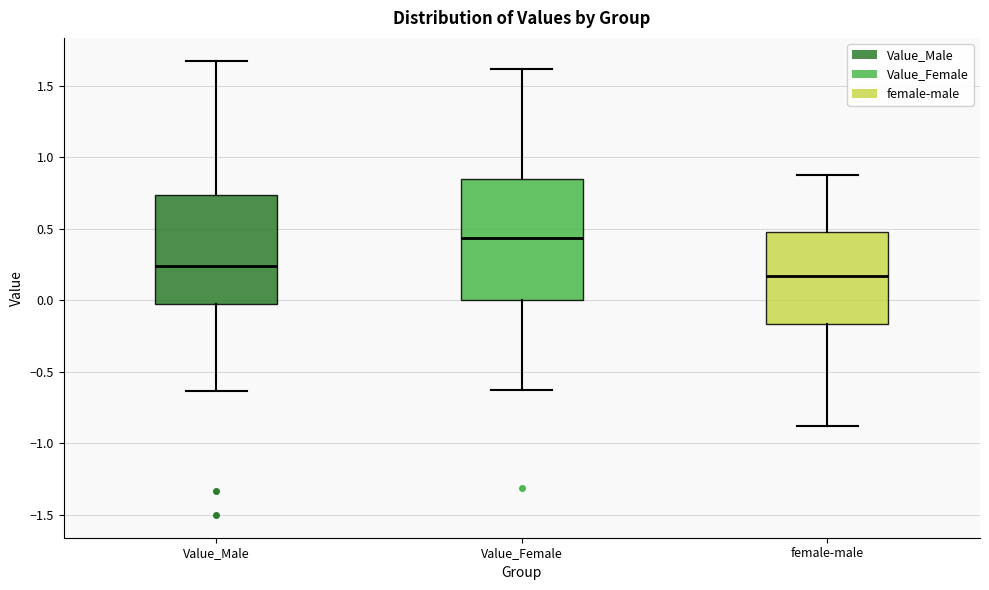

Comparing the boxes themselves (not the whiskers), which one is the tallest?

Value_Female